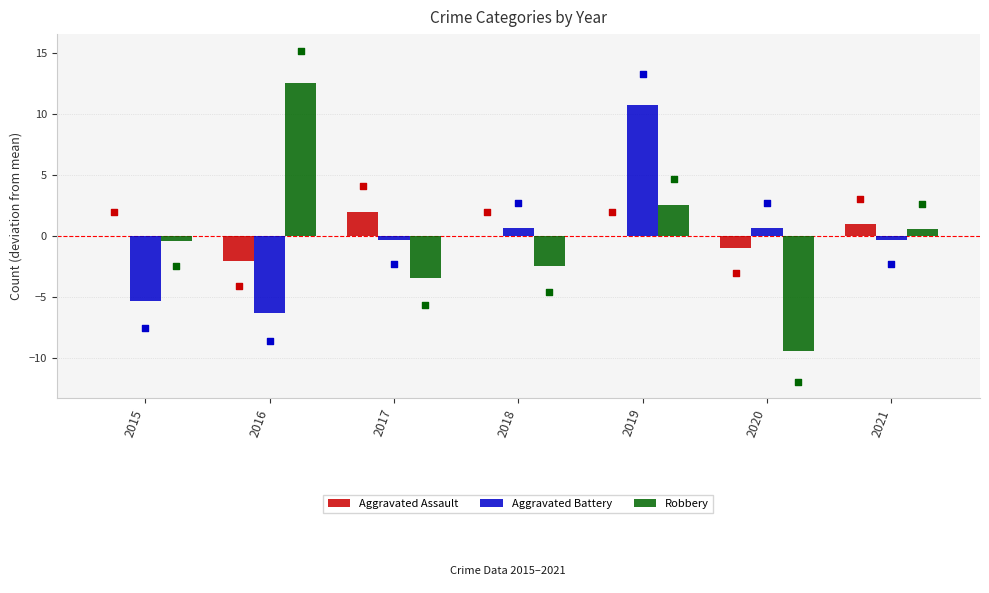

Which series has the largest Y range (max minus min)?

Robbery